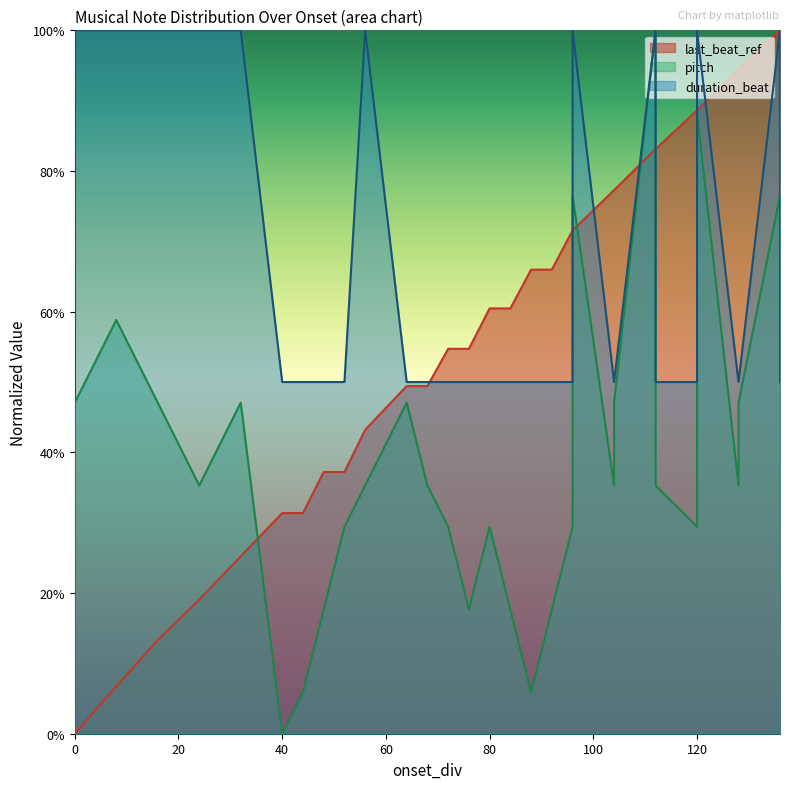

Is it true that duration_norm equals 1.4 at 0?

False